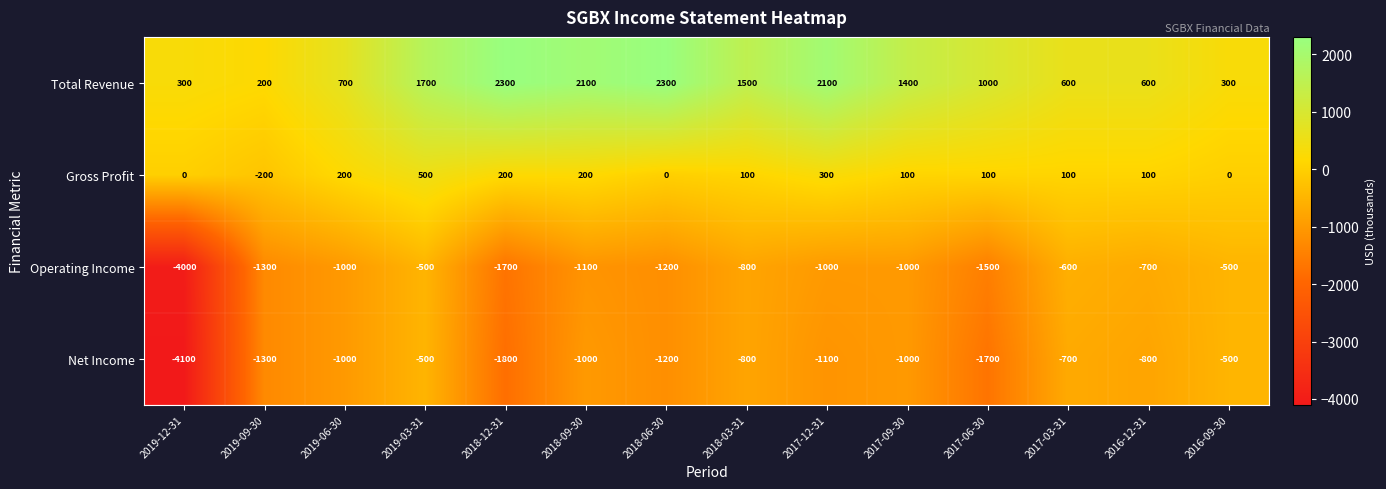

Count the number of data series in this chart.

4